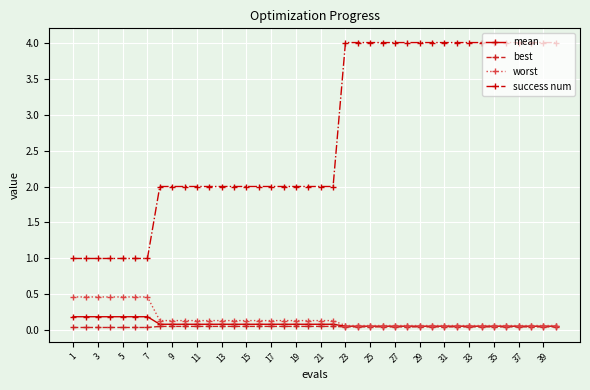

Which series has the widest spread of values?

success num